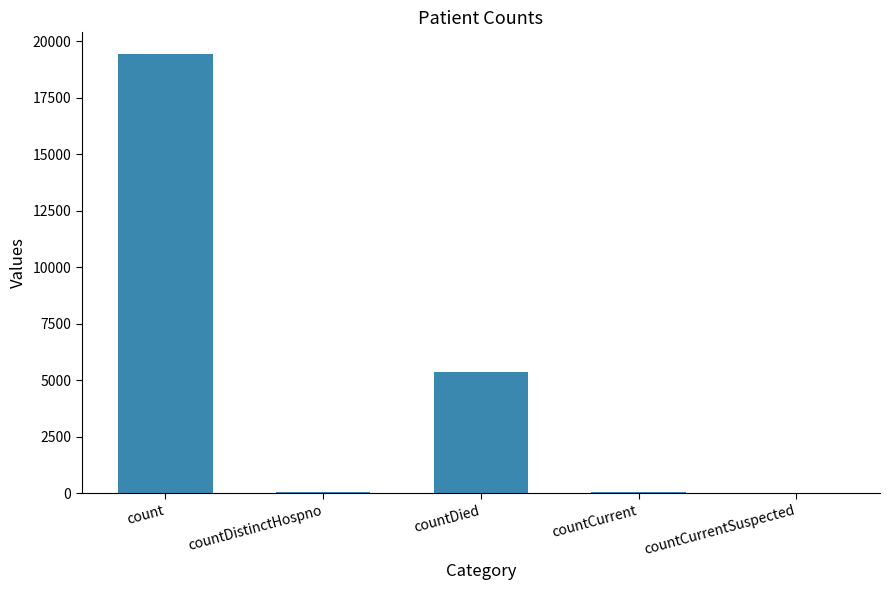

What is the maximum value shown in the chart?

19420